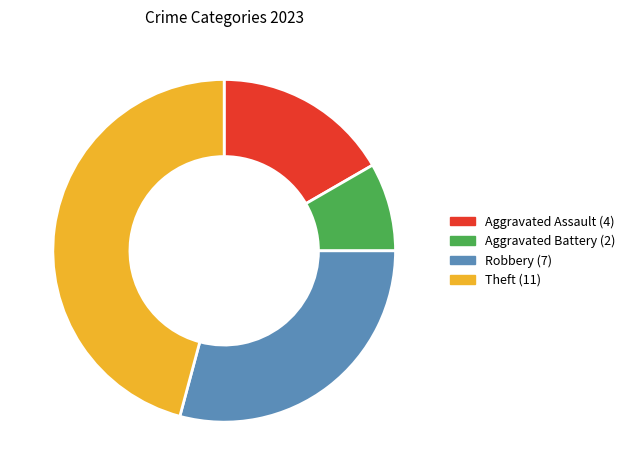

Is it true that Aggravated Battery is 8% of the pie?

True